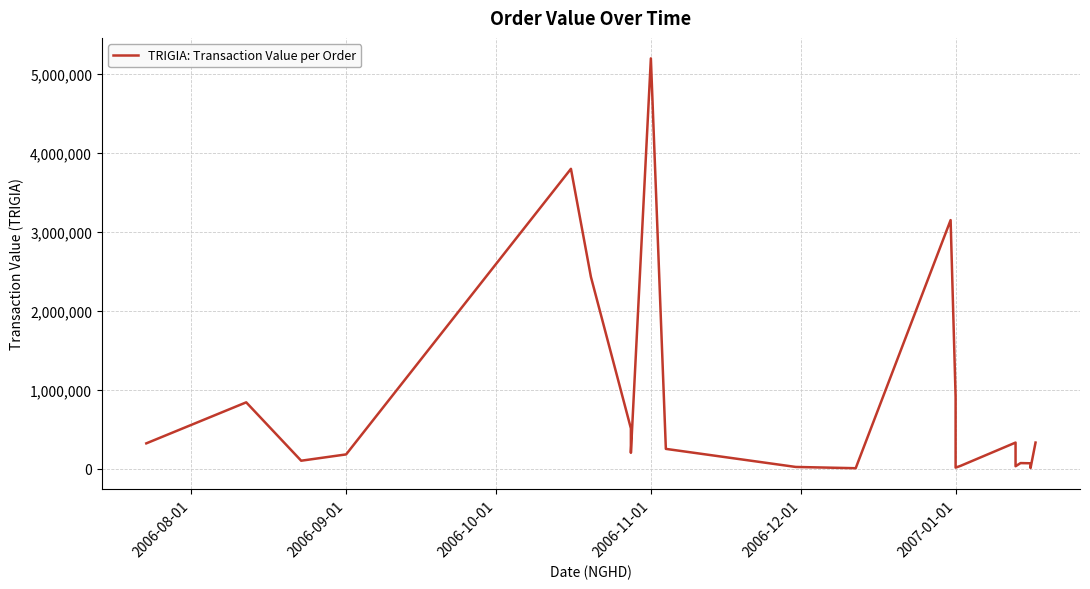

The value at 18 is 16133. True or false?

False